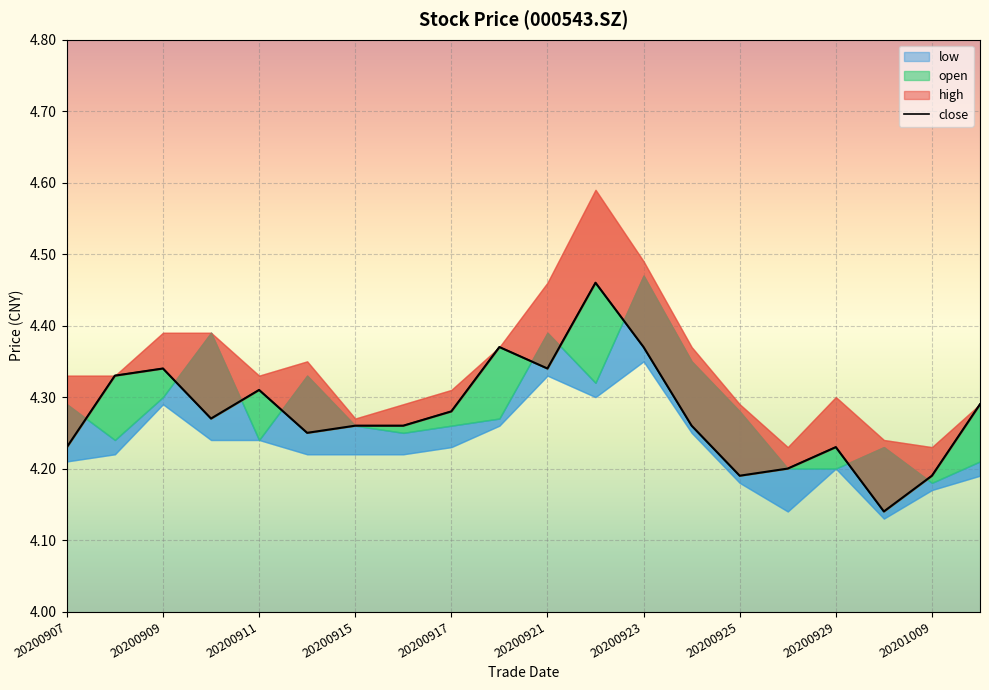

What position from the left is 20200923?

13